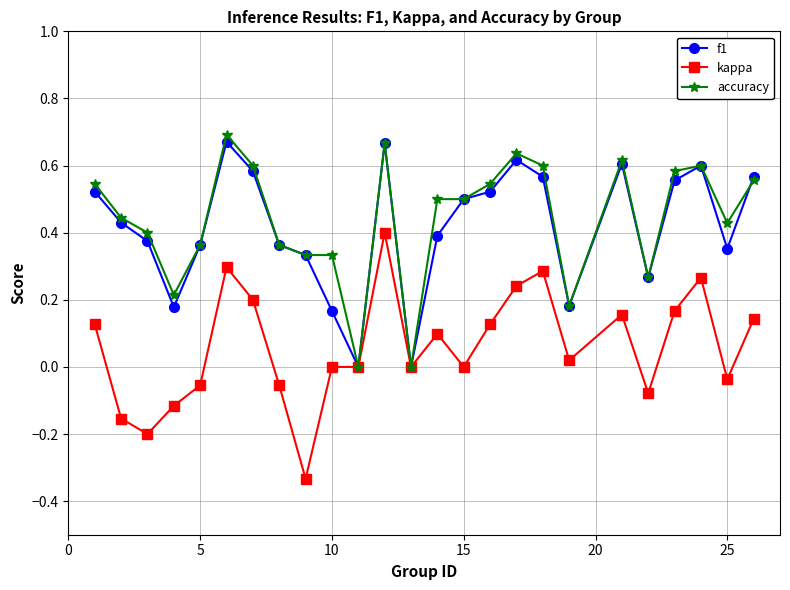

True or false: f1 has more than 0 interior local peaks.

True